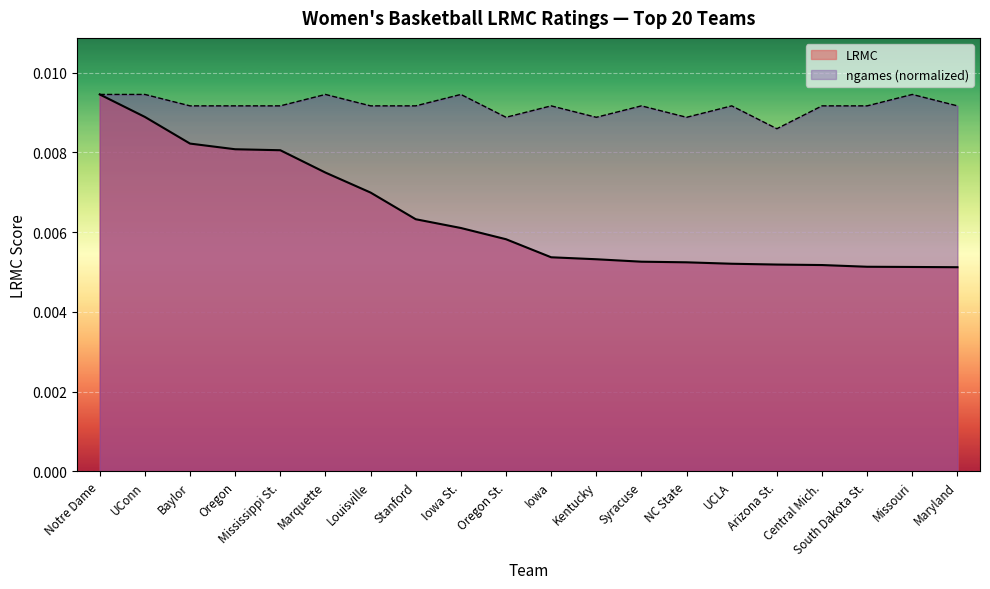

How many interior local peaks does the ngames series have?

6